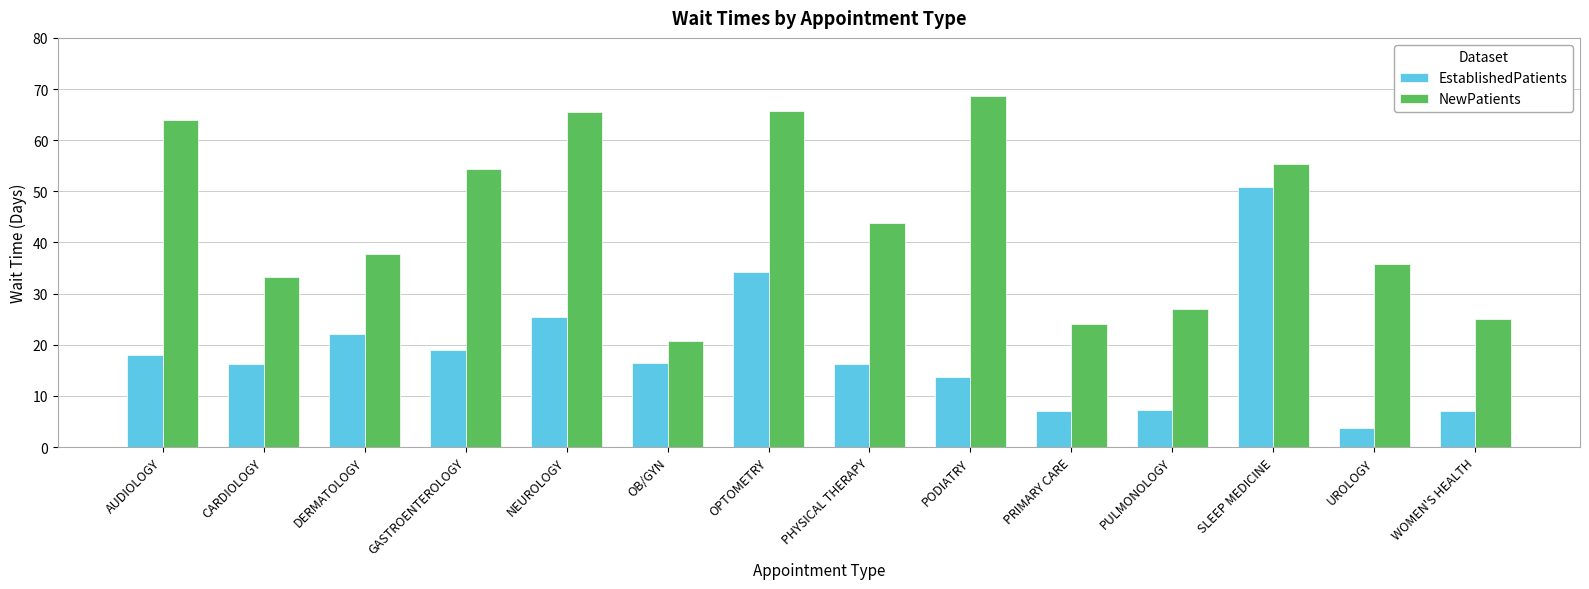

What is the label of the 3rd bar from the left?

DERMATOLOGY